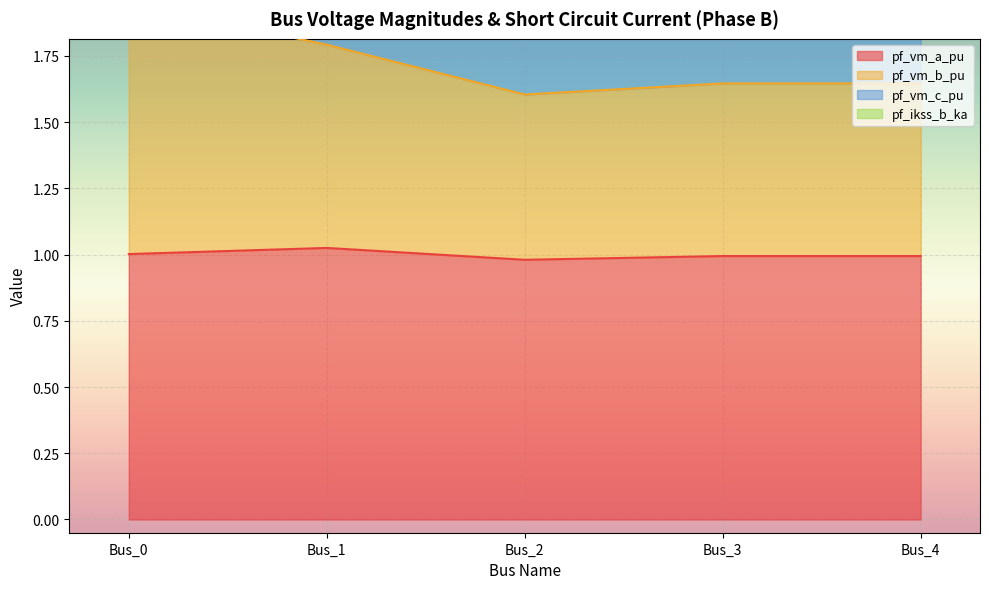

Is it true that pf_vm_a_pu equals 0.3 at Bus_1?

False